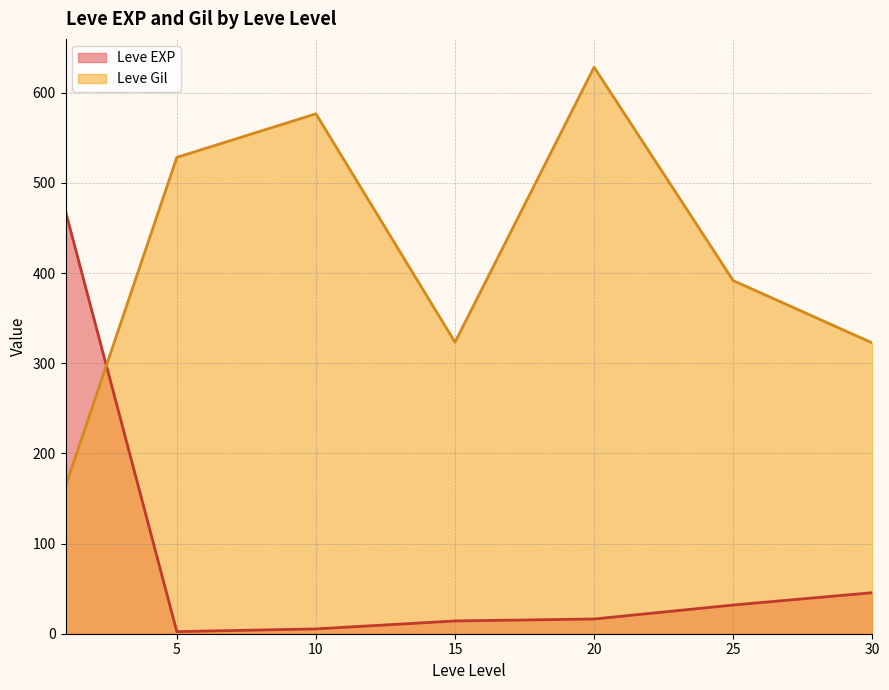

What is the average value of the Leve Gil series?

419.2